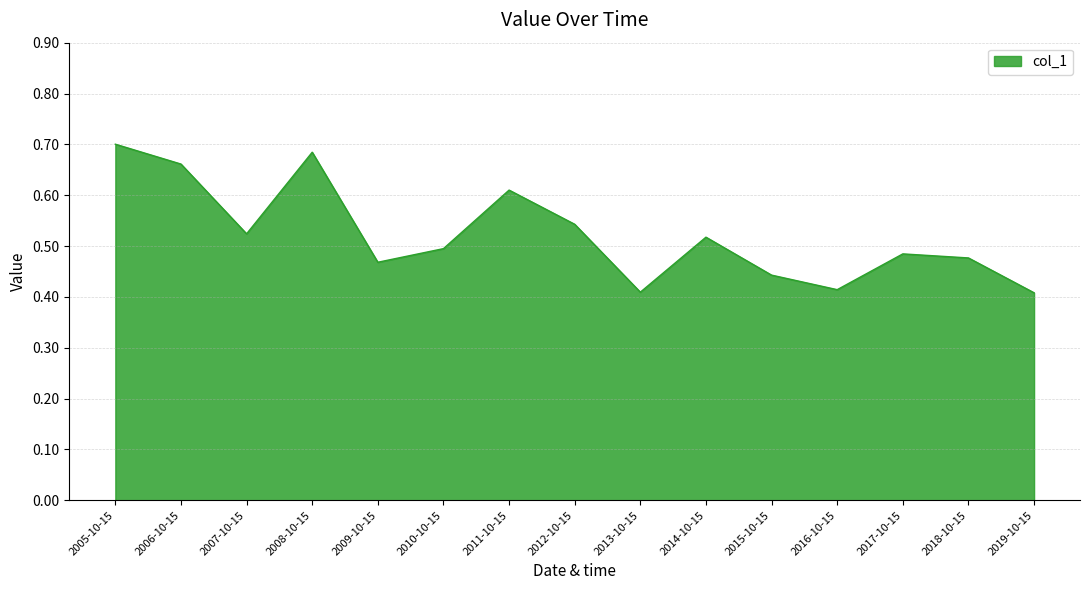

How many lines are shown in the chart?

1